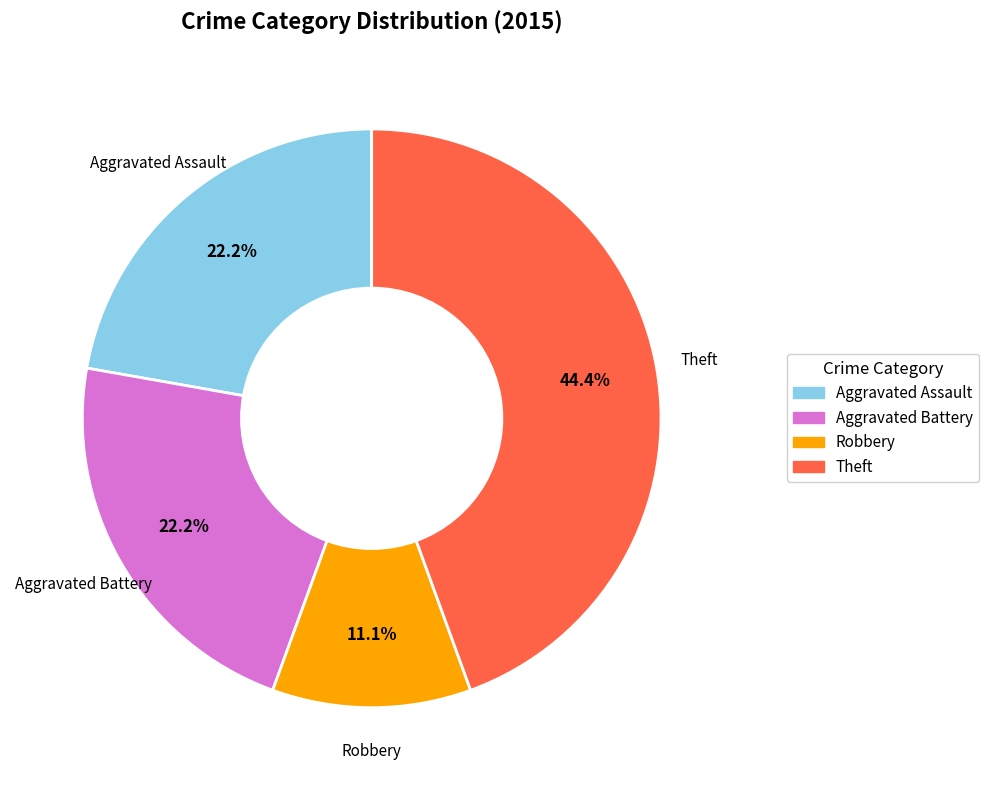

Count the number of slices in the pie.

4